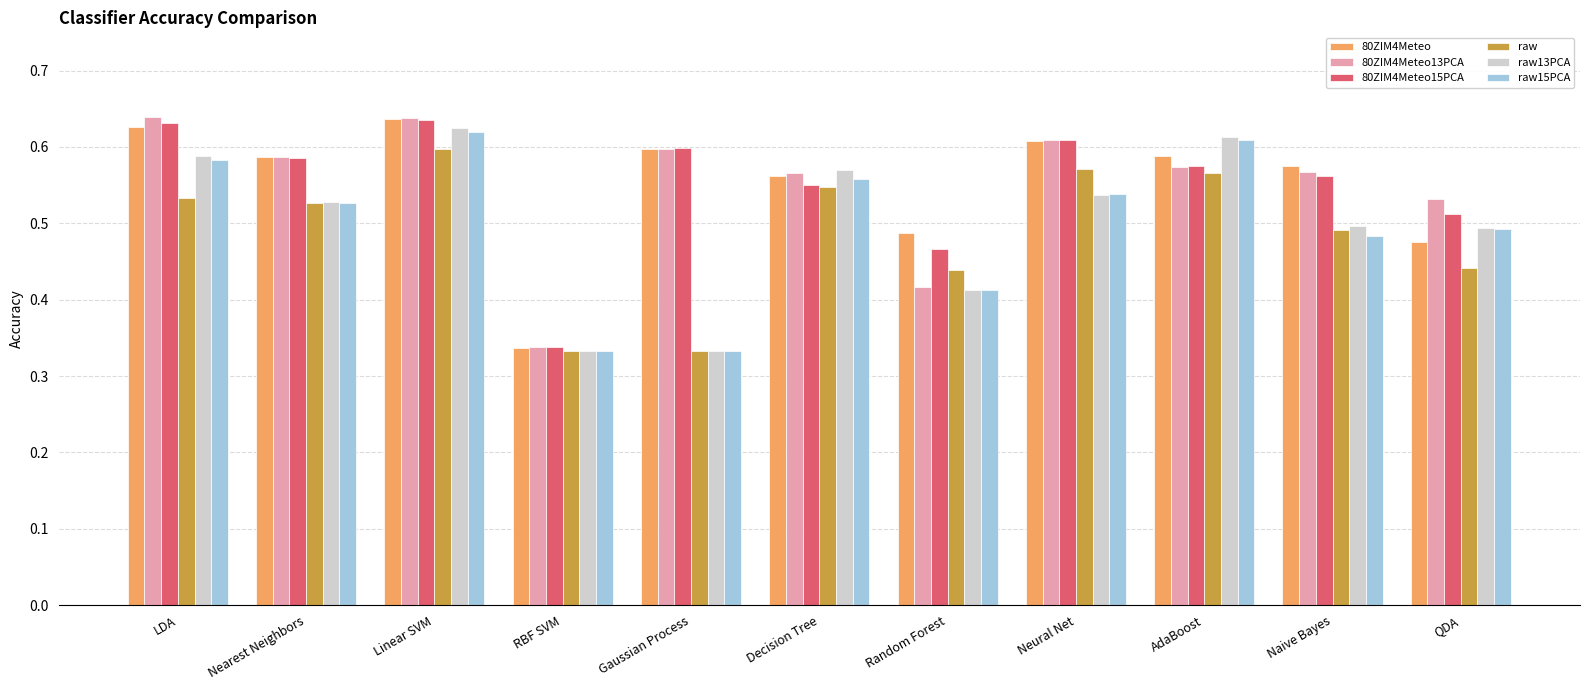

What is the sum of all raw values?

5.4